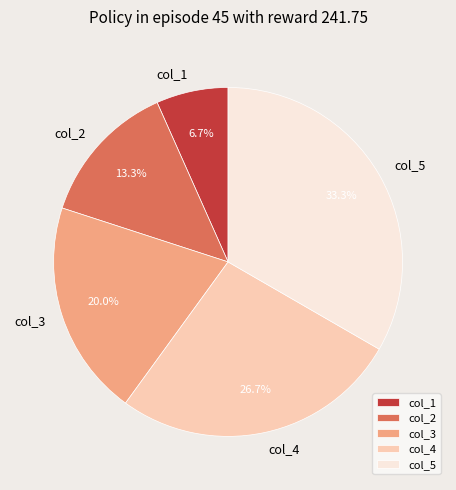

The col_2 slice represents 27% of the pie. True or false?

False